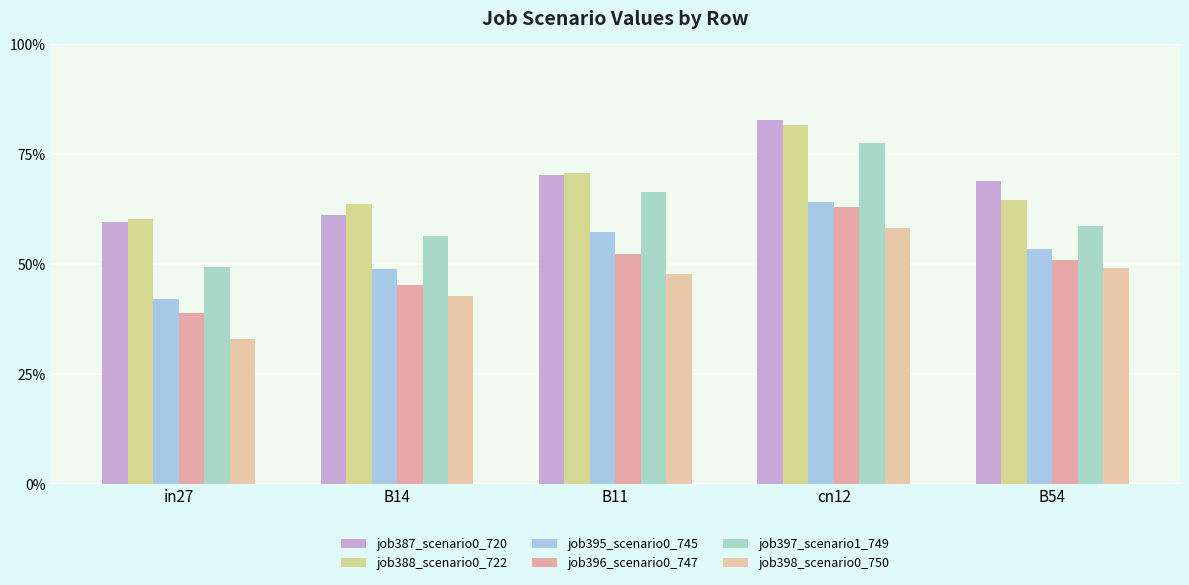

Does the chart contain any negative values?

No